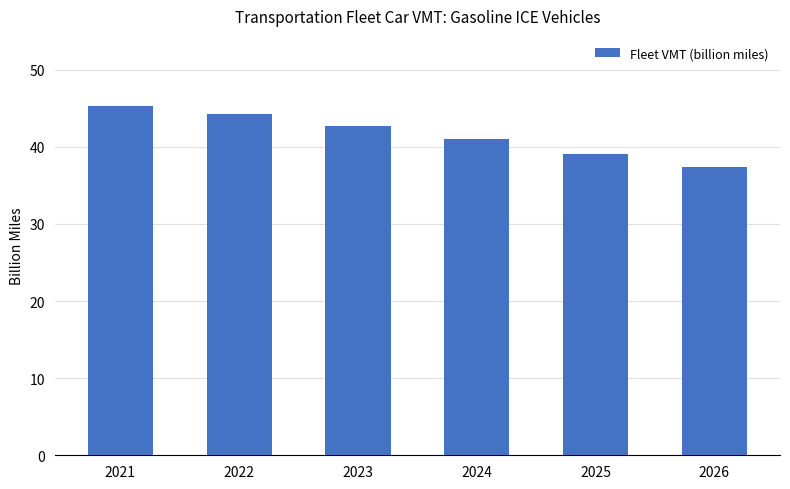

Which category has the highest value across all series?

2021